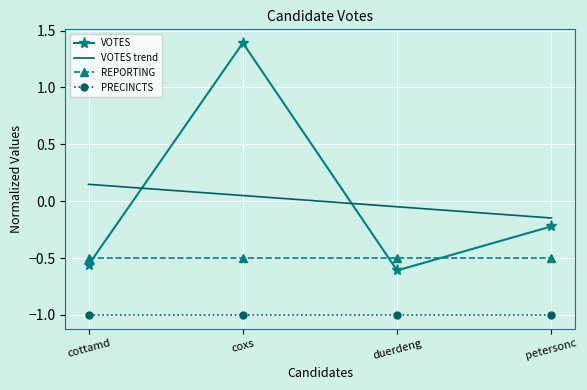

The VOTES series shows 1.4 at coxs. True or false?

True